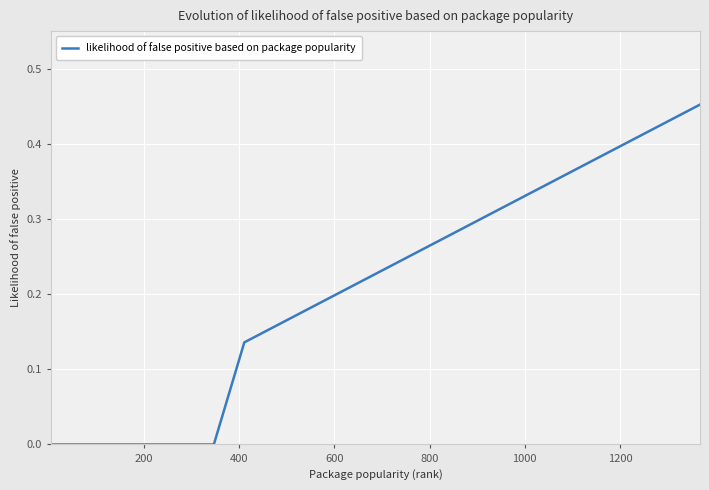

Does the chart have visible grid lines?

Yes